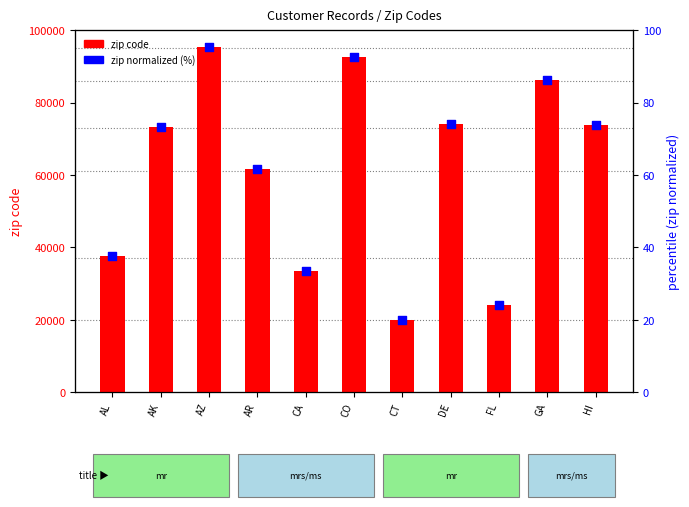

Which series has the largest total across all categories?

zip code